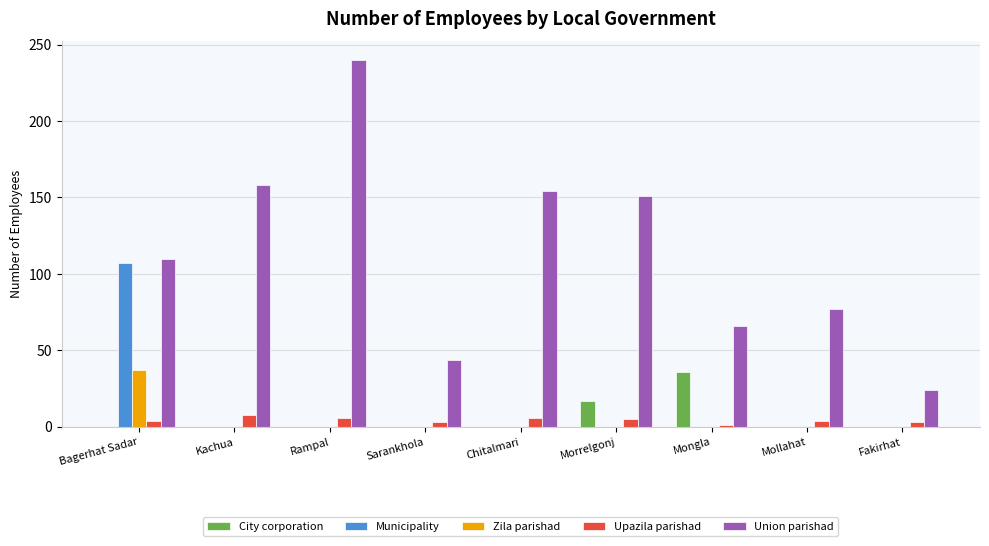

Are the bars grouped side by side (vs. stacked)?

Yes